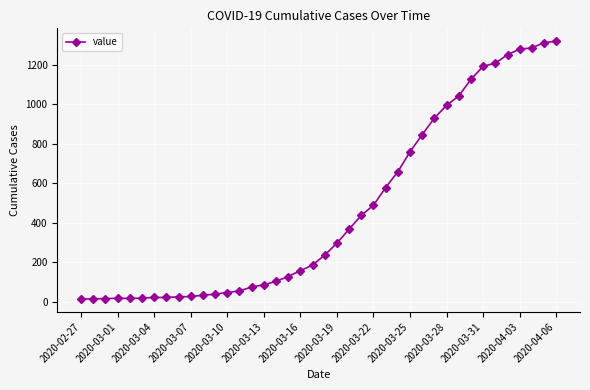

What is the maximum value shown in the chart?

1319